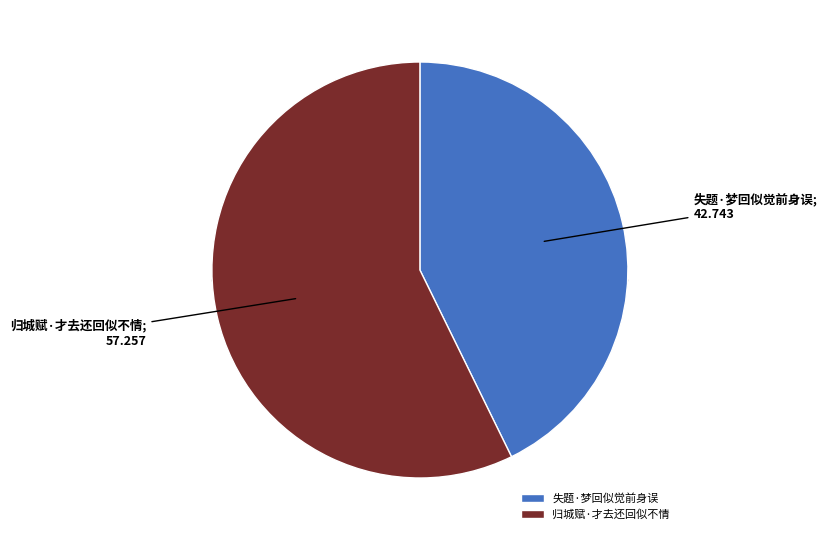

How much of the chart is everything except 失题·梦回似觉前身误?

57.3%